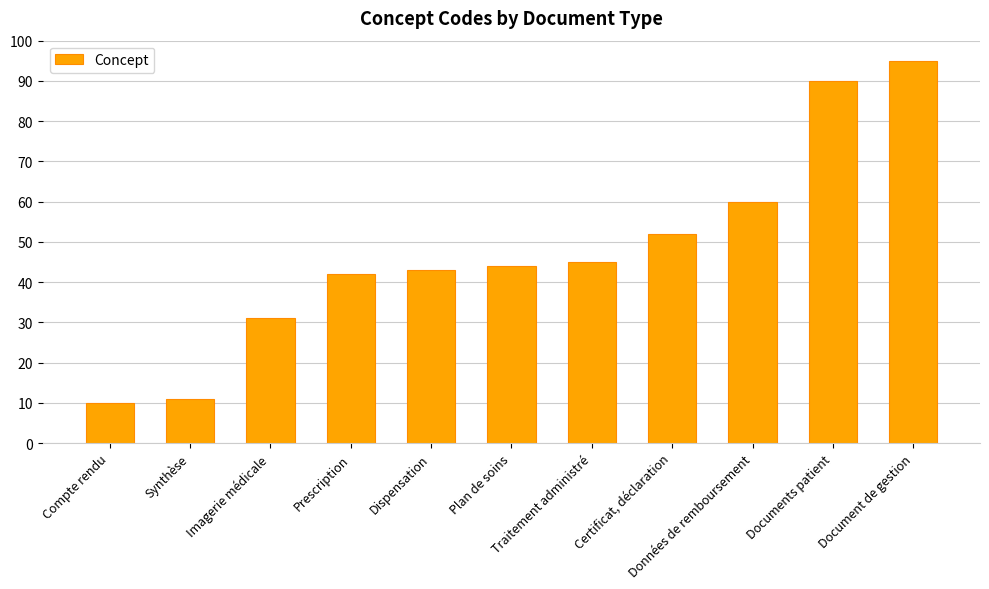

Does the chart contain any negative values?

No